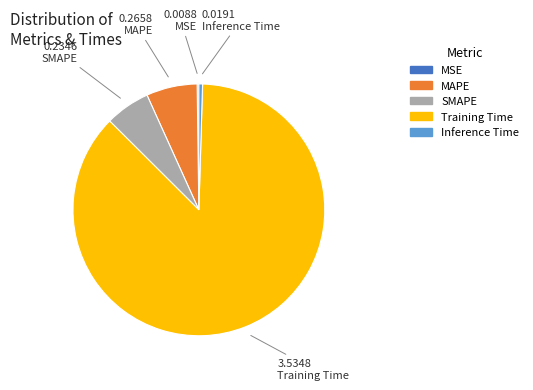

Is it true that SMAPE is 1% of the pie?

False